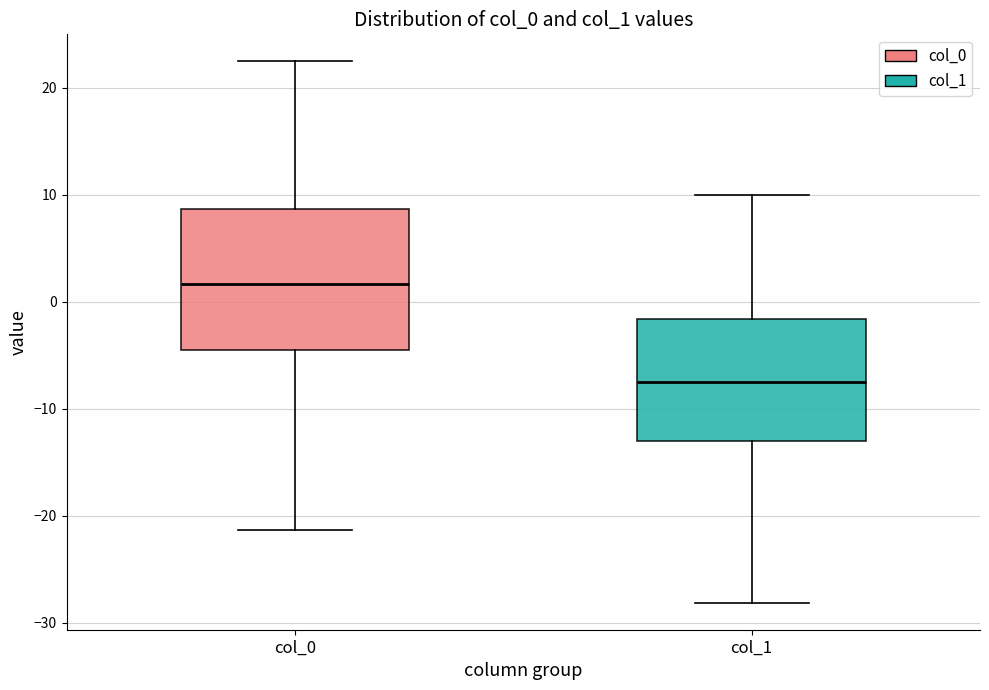

Where is the lower edge of the box for col_1 on the y-axis? The values are not printed on the chart, so give them approximately, as read against the axis.

-13